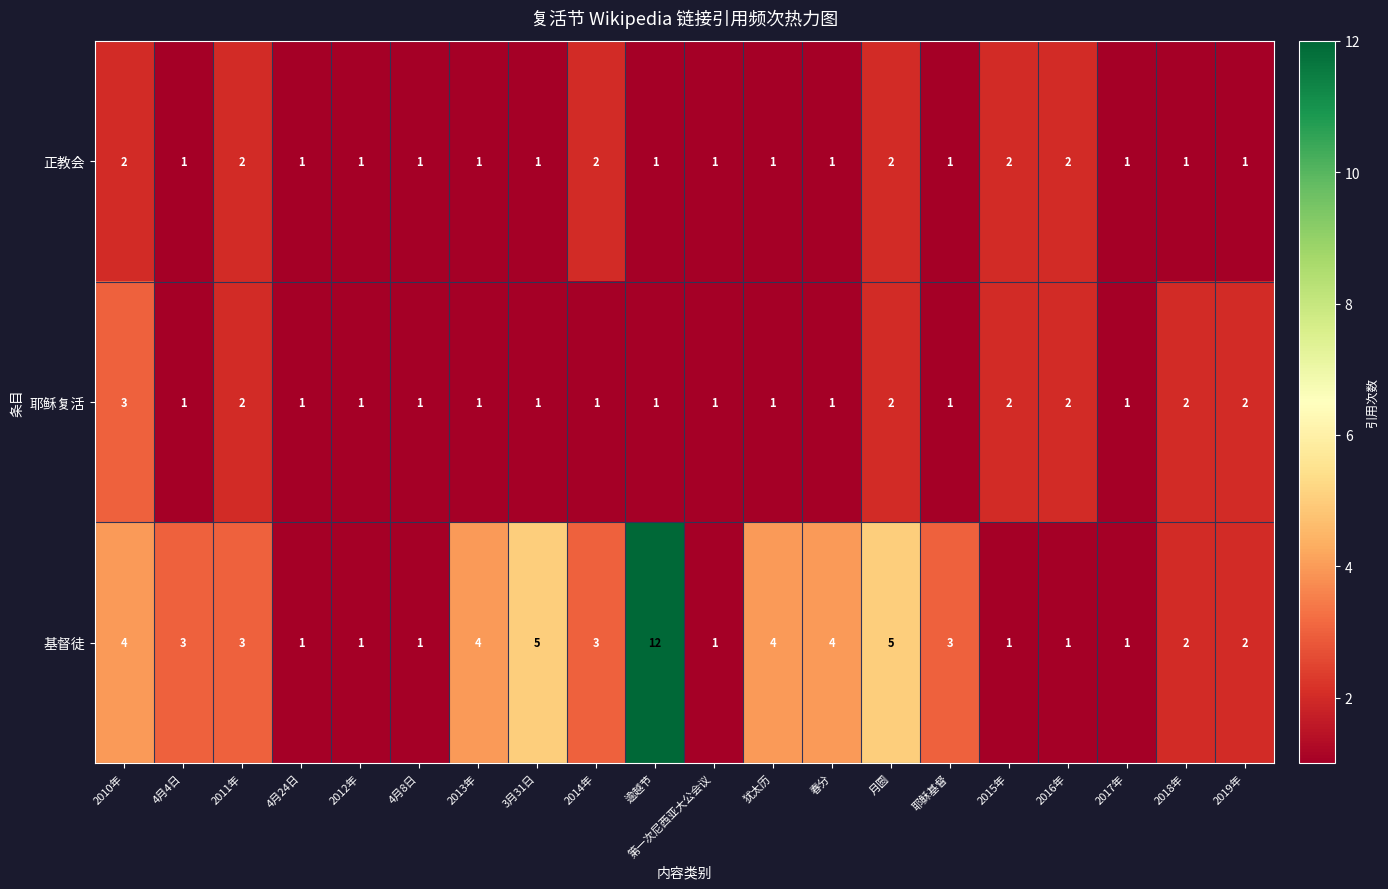

List the series in order of their peak value, lowest first.

正教会, 耶稣复活, 基督徒